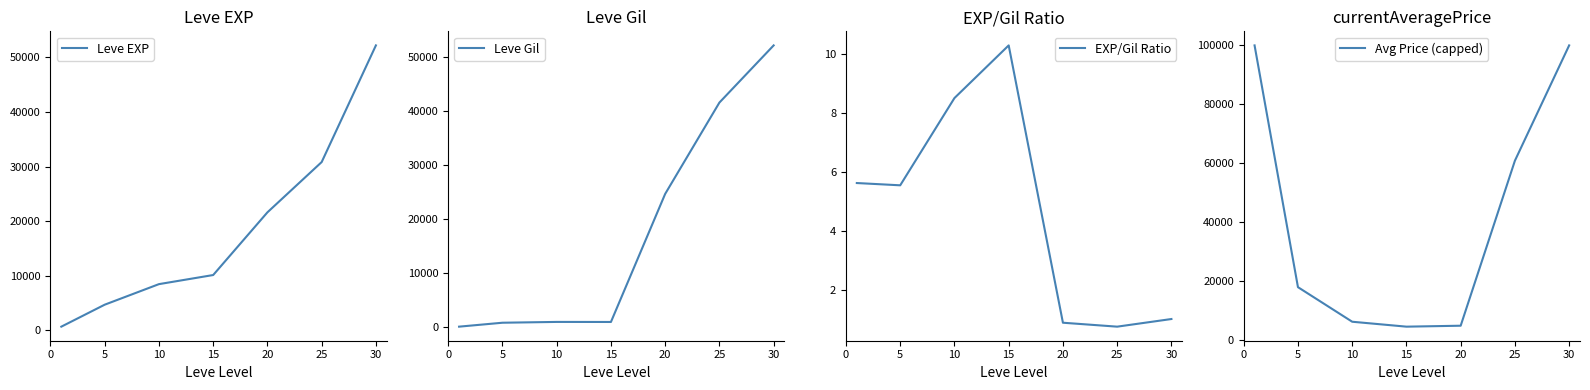

What are all the series names shown in the legend?

Leve EXP, Leve Gil, EXP/Gil Ratio, Avg Price (capped)